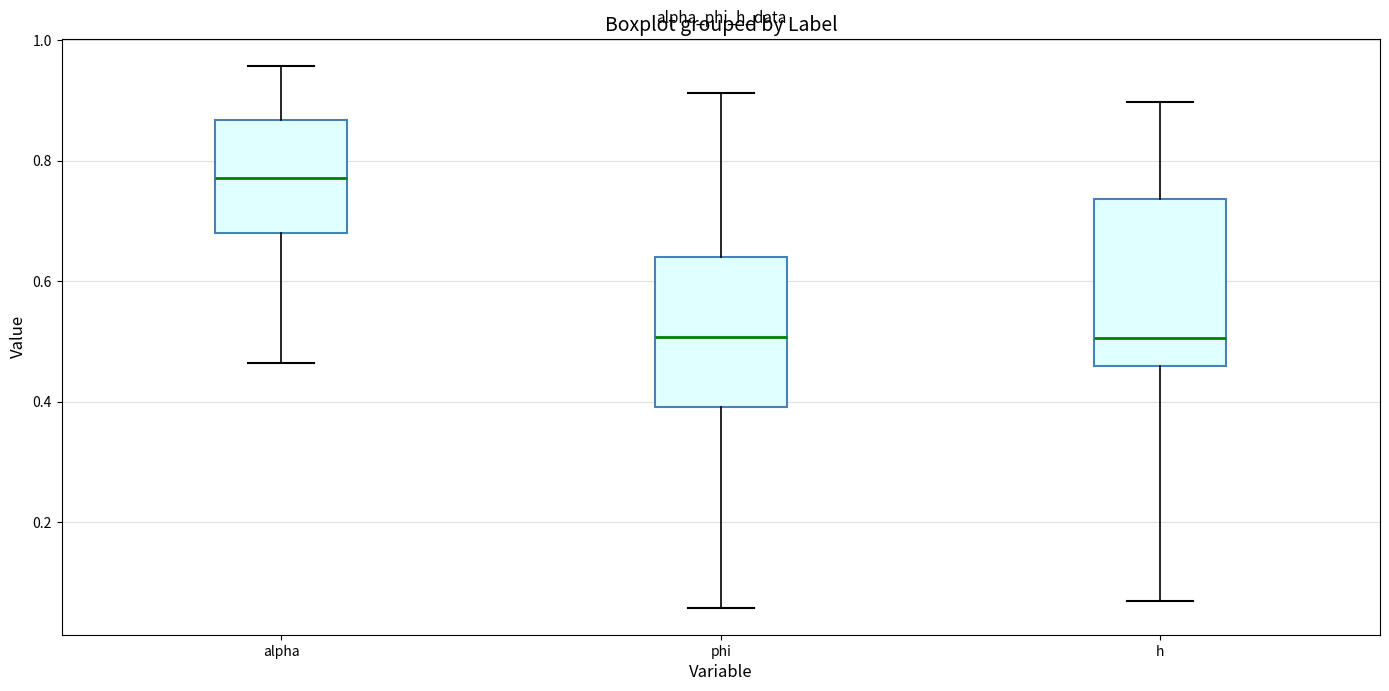

Which box's median line is the highest?

alpha